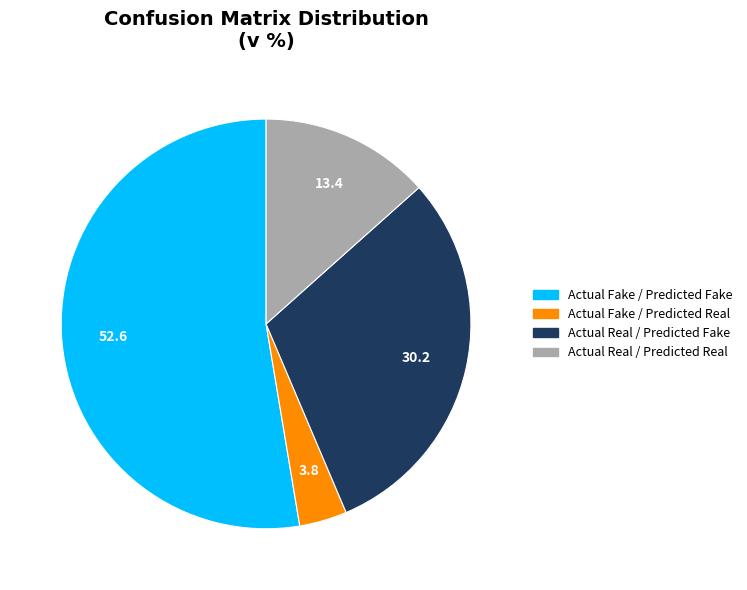

How many slices are in this pie chart?

4